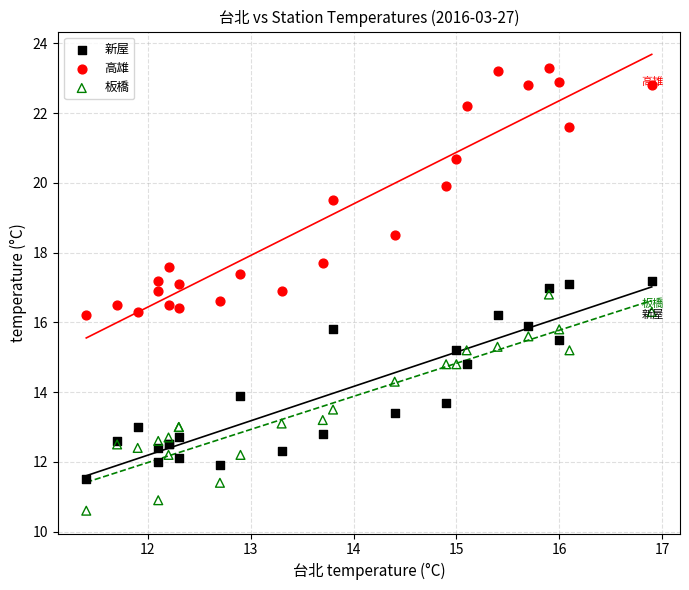

Which series reaches the maximum Y coordinate?

高雄